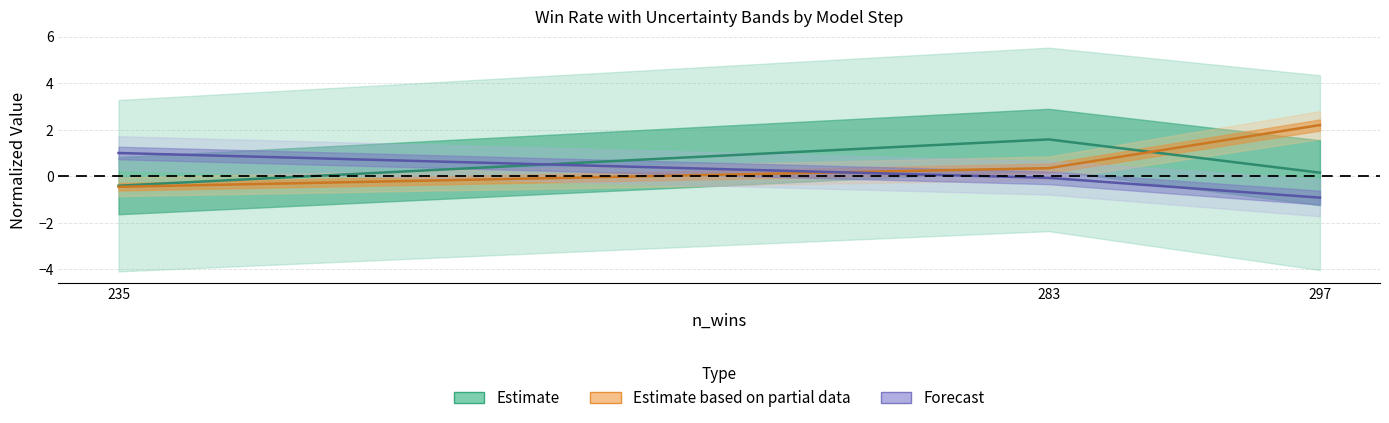

How many lines are shown in the chart?

3